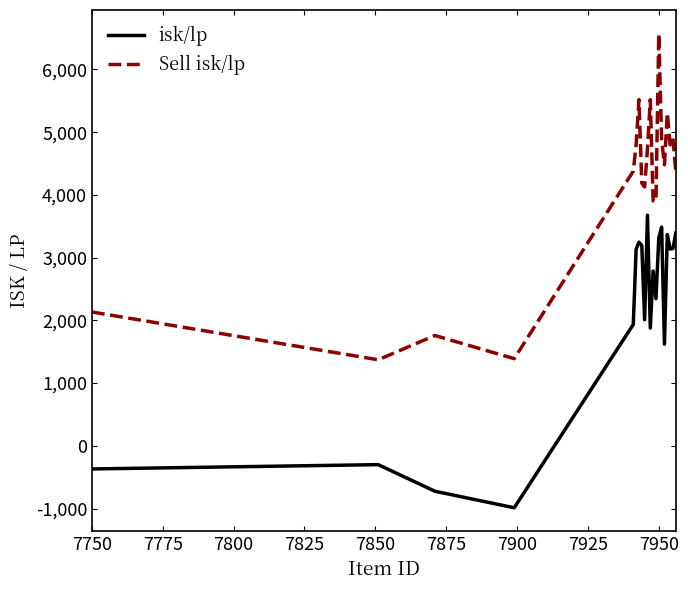

What is the minimum value for Sell isk/lp?

1371.5